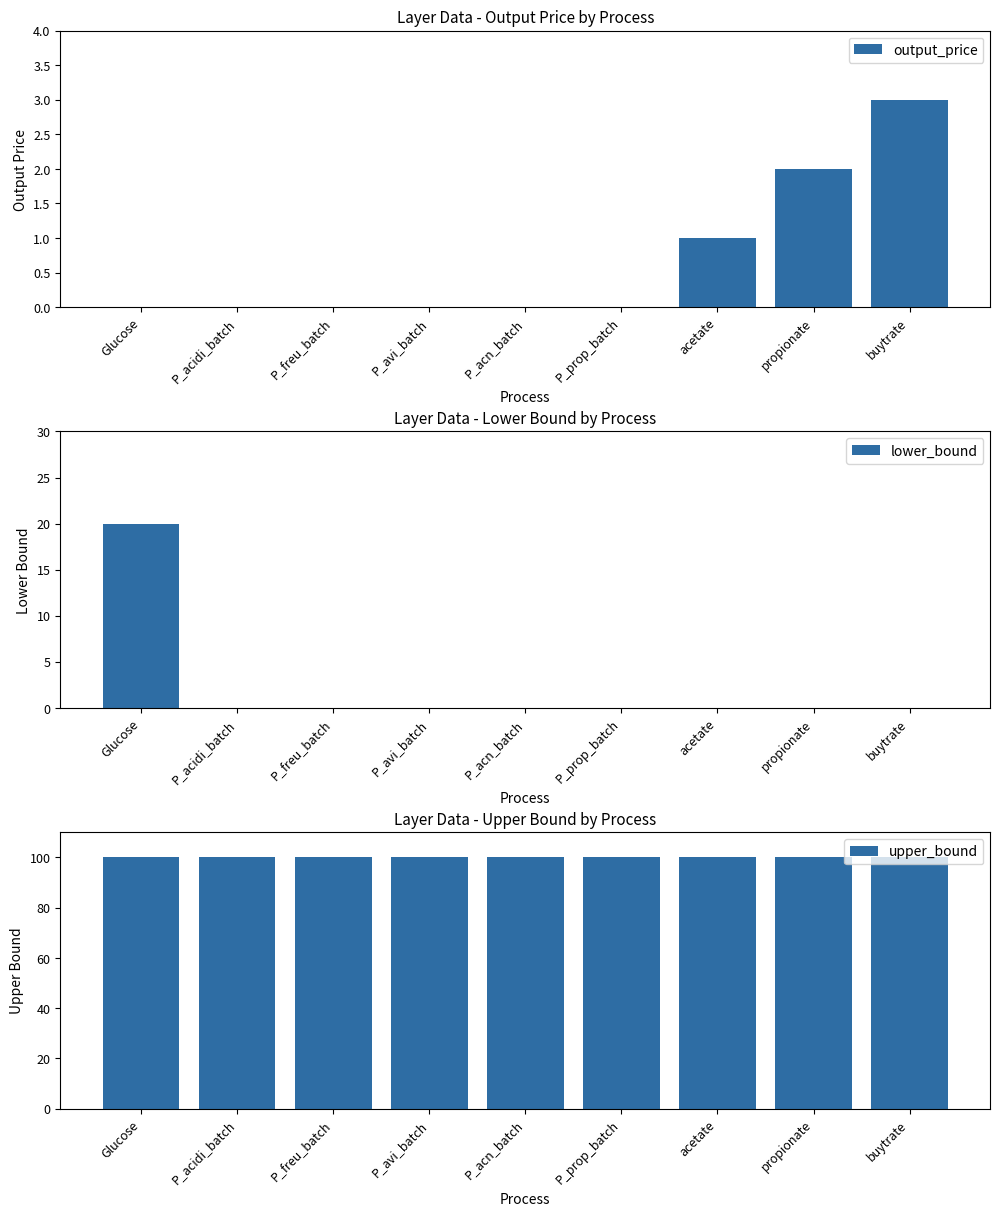

The value of output_price at P_acn_batch is 1. True or false?

False